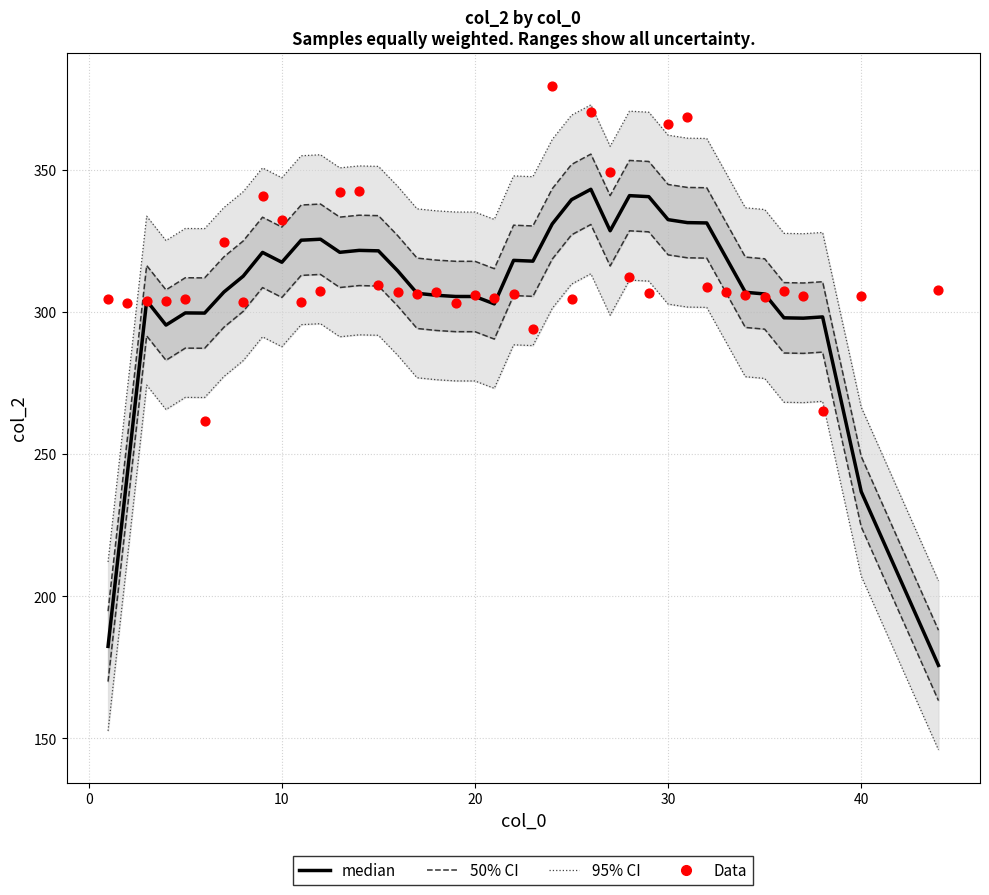

At how many categories does at least one series exceed 302?

39